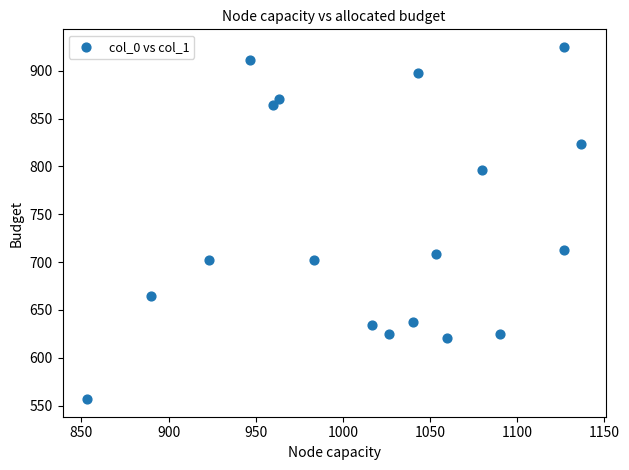

What is the range of X values (max minus min)?

283.3